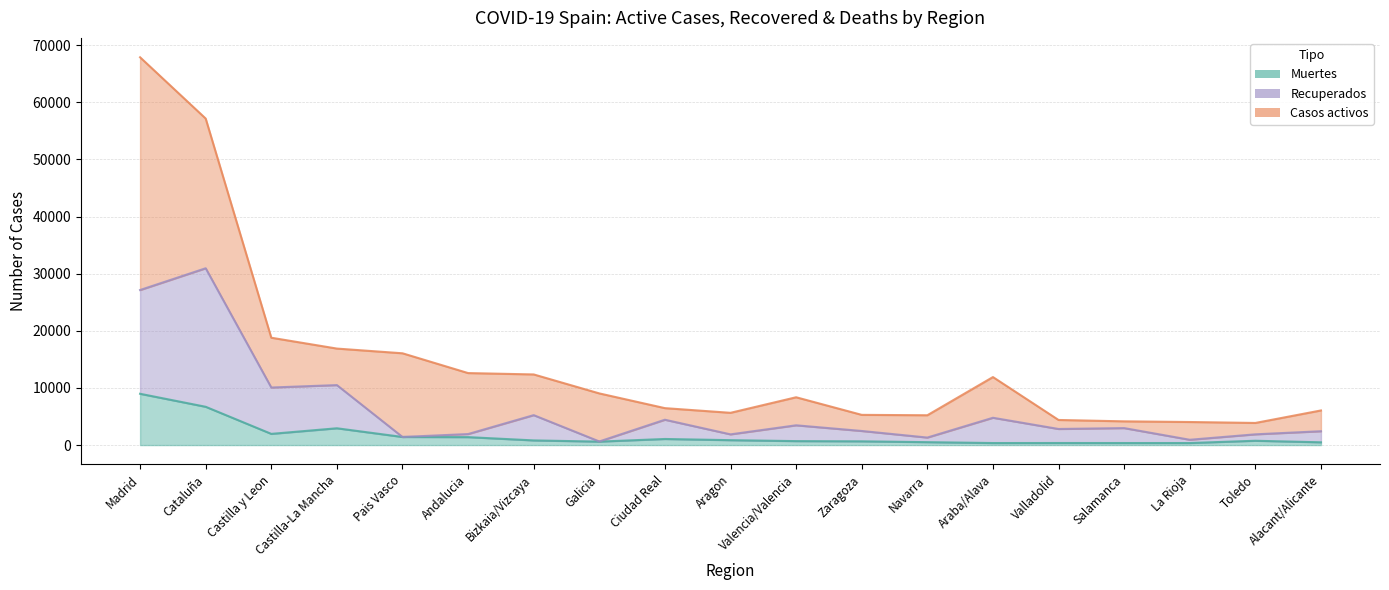

Is the value of Muertes at Valladolid greater than the value of Recuperados at Toledo?

No